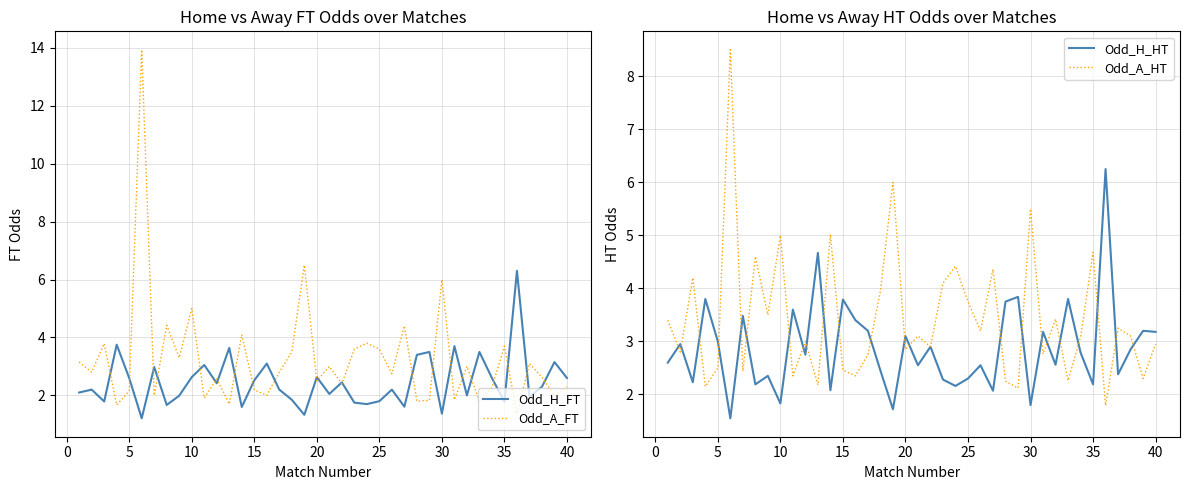

What is the minimum value for Odd_H_FT?

1.2